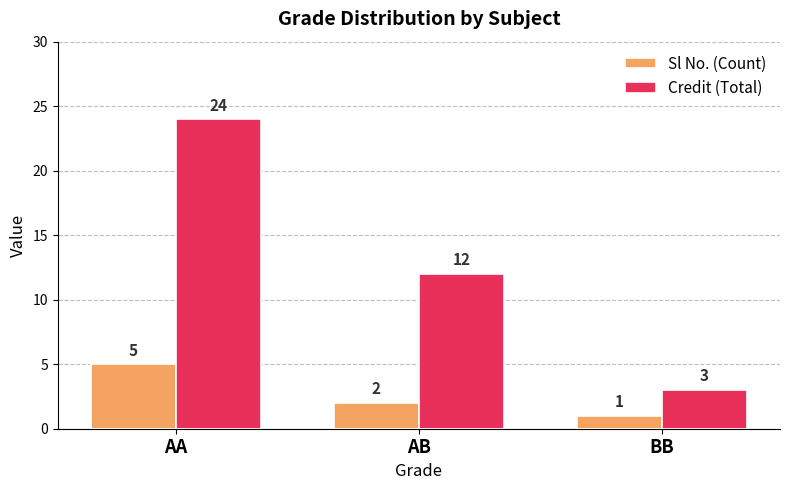

Reading left to right, transcribe all the data shown in this chart.

Sl No. (Count): 5	2	1
Credit (Total): 24	12	3